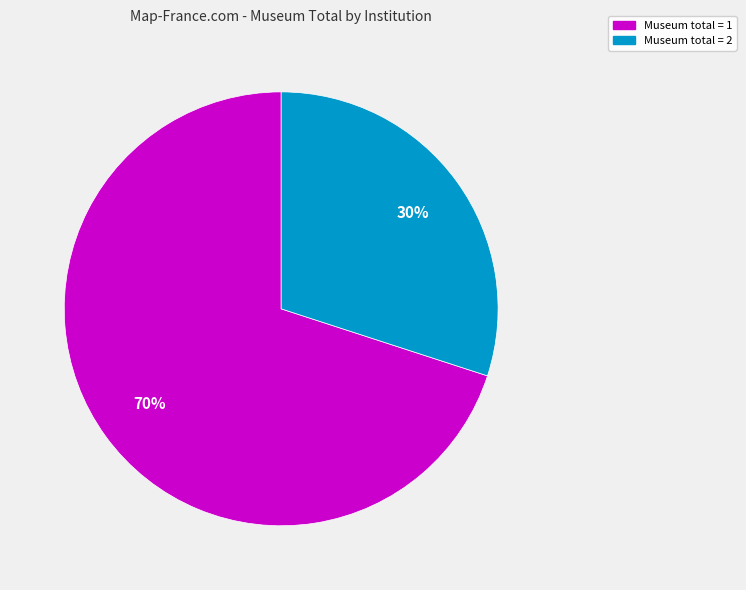

To the nearest percent, what is the average slice percentage?

50%